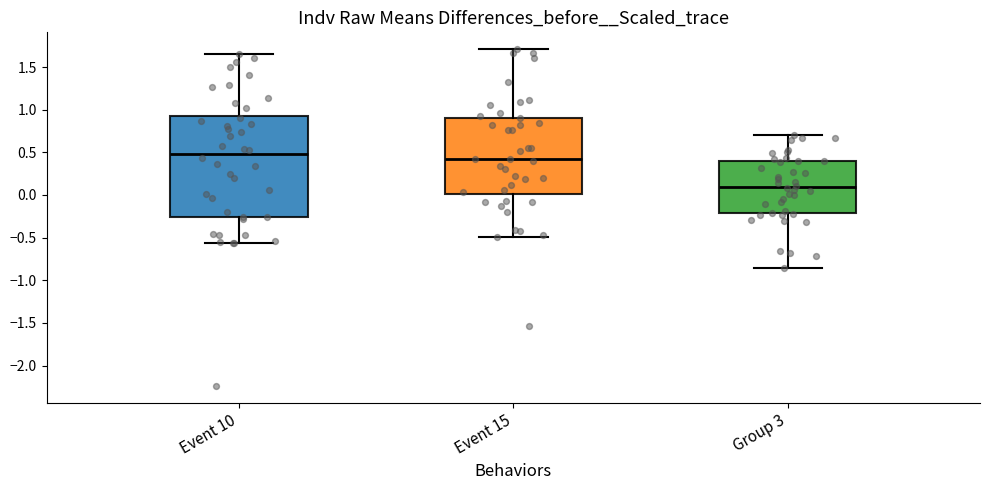

Which box is the tallest, from its lower edge to its upper edge?

Event 10